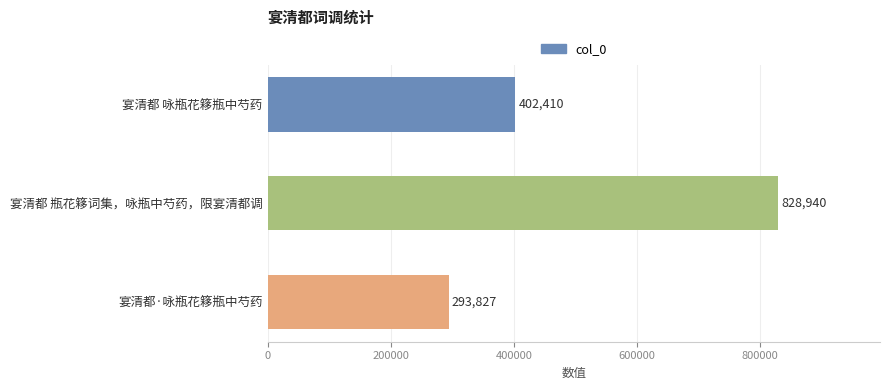

Count the number of categories in the chart.

3